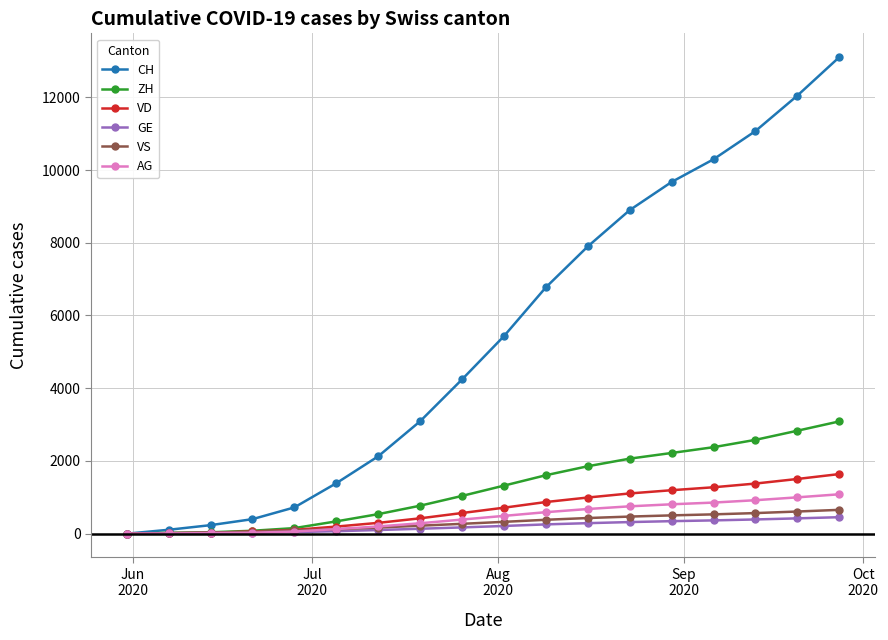

What is the difference between the second highest and minimum values in the VD series?

1504